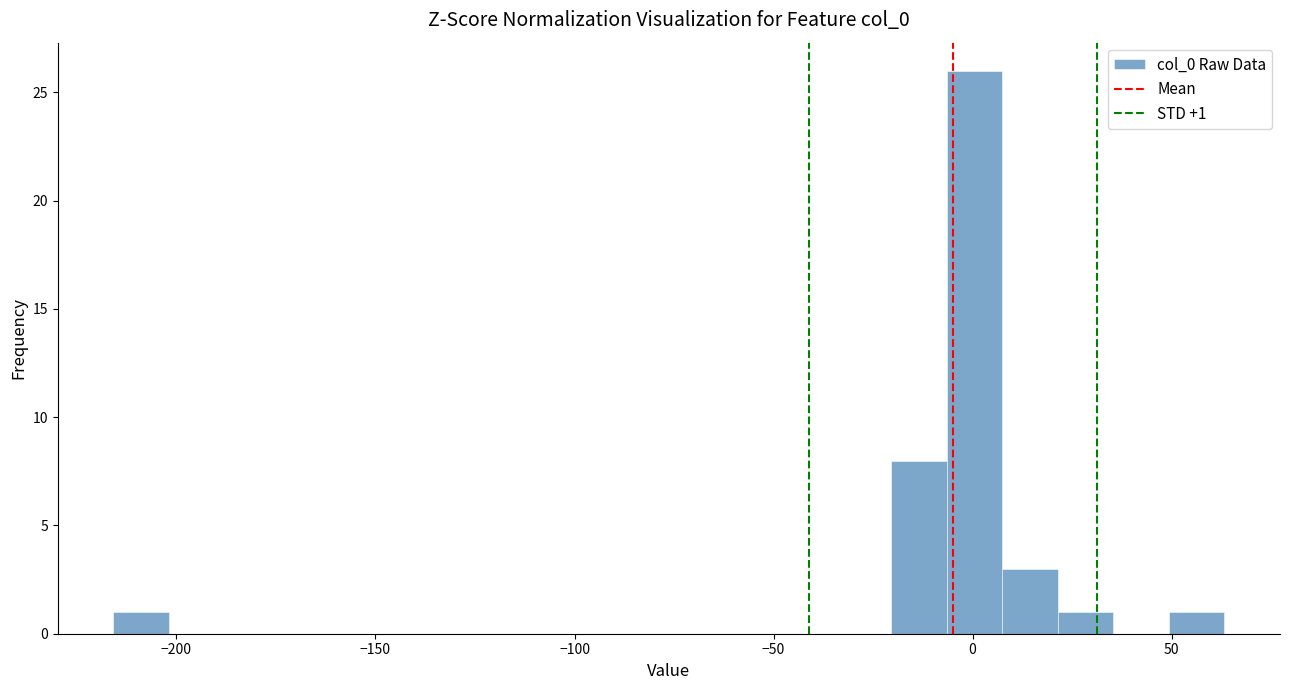

Around what value on the x-axis is the tallest bar? Give the approximate position of its centre, as read against the axis.

0